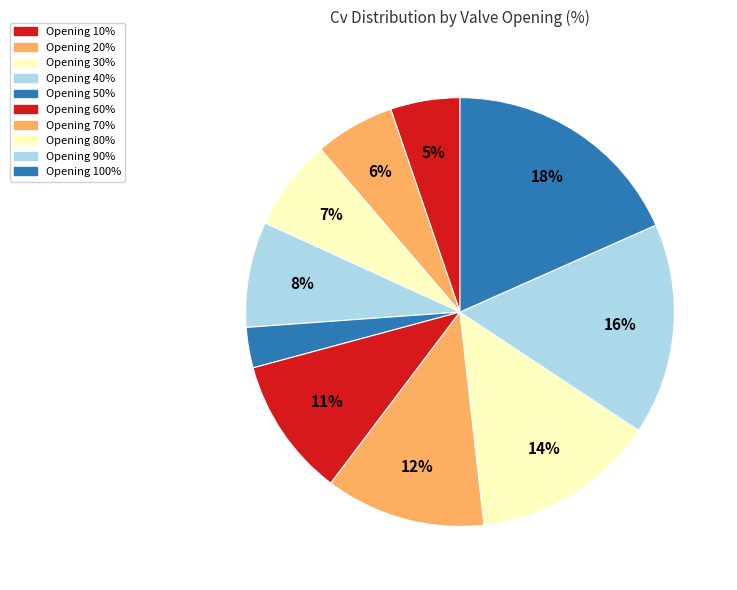

Which slice is the largest?

100%